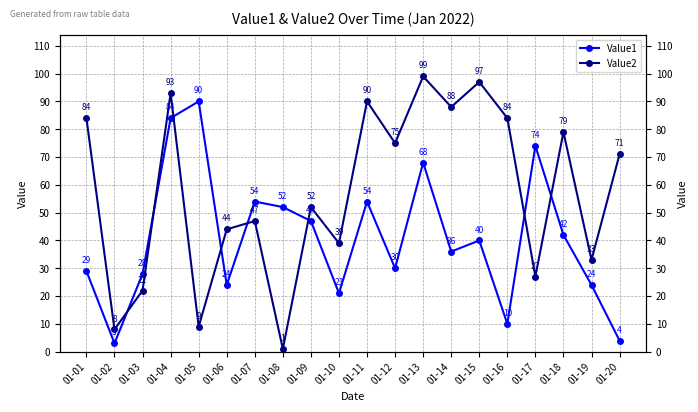

Reading left to right, extract all data points from this chart.

Value1: 29	3	28	84	90	24	54	52	47	21	54	30	68	36	40	10	74	42	24	4
Value2: 84	8	22	93	9	44	47	1	52	39	90	75	99	88	97	84	27	79	33	71